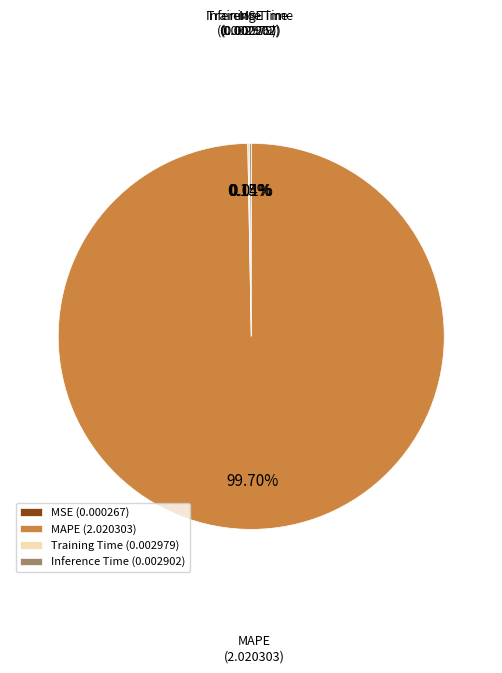

Which slice is the largest?

MAPE